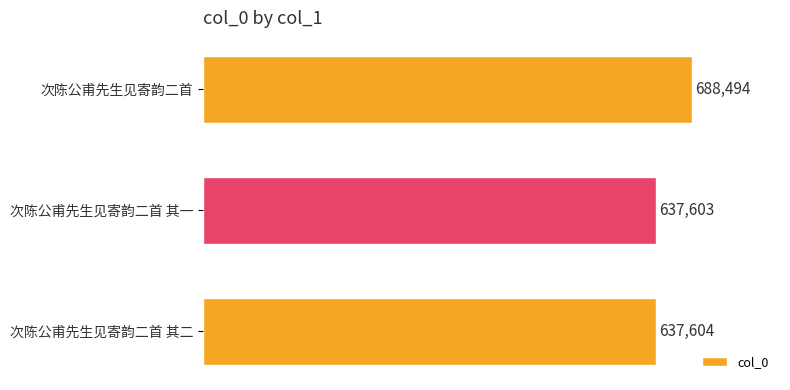

The chart shows a value of 637604 at 次陈公甫先生见寄韵二首 其二. True or false?

True